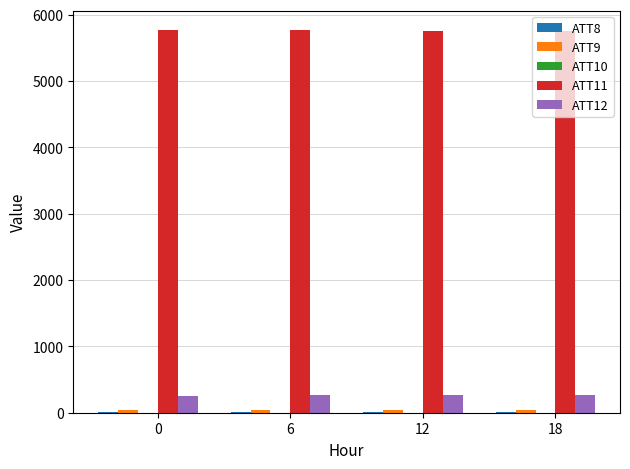

How many data points in ATT12 are above 261?

3